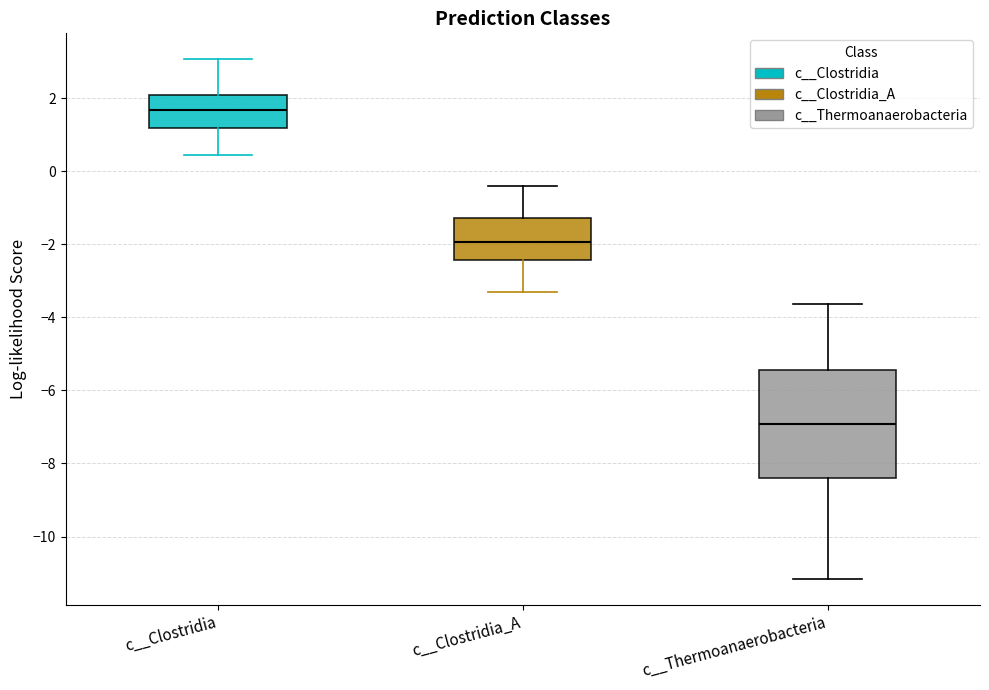

Comparing the boxes themselves (not the whiskers), which one is the tallest?

c__Thermoanaerobacteria